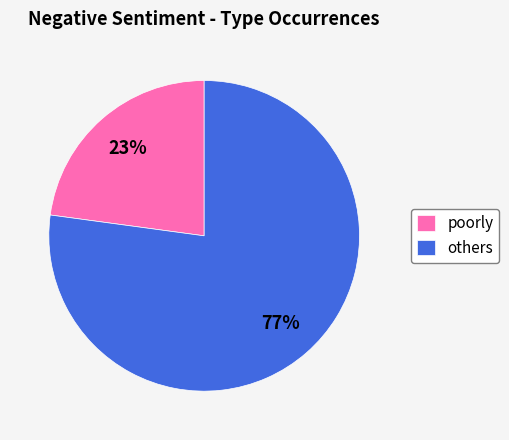

Which has a higher value, poorly or others?

others